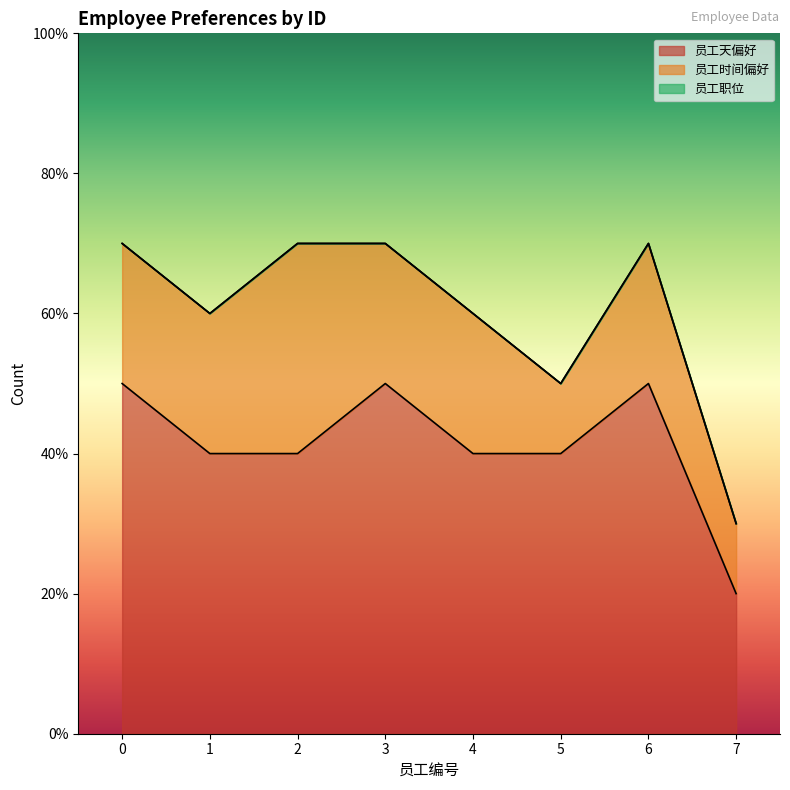

What is the average value of the 员工天偏好 series?

4